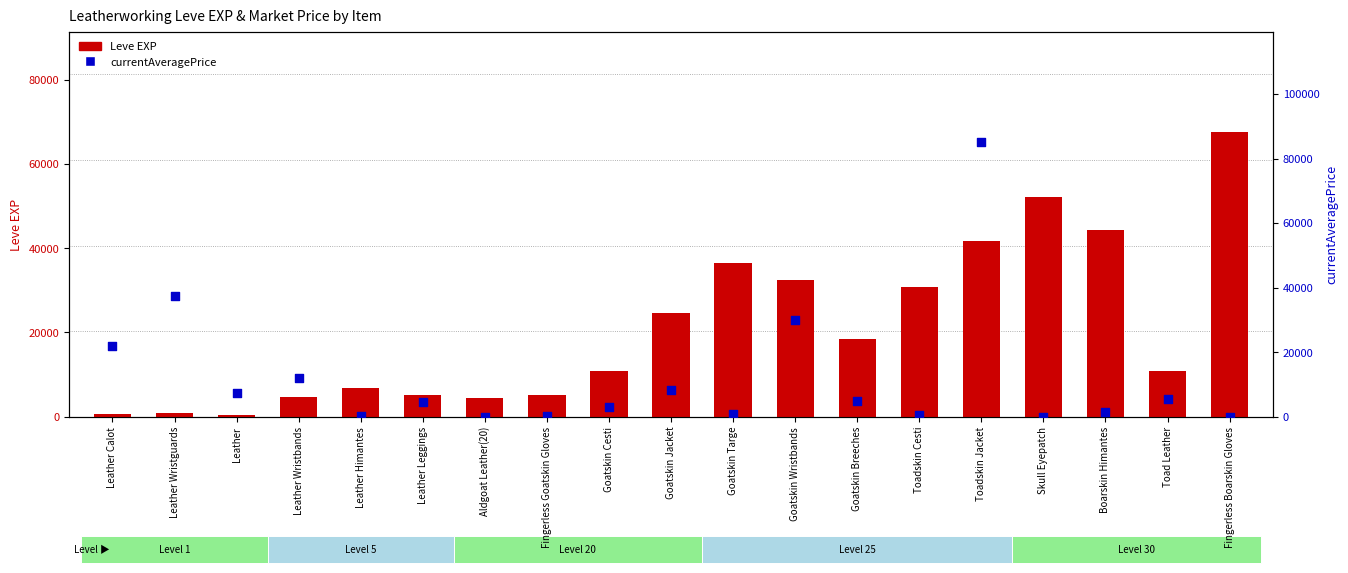

At how many categories does at least one series exceed 48527?

3